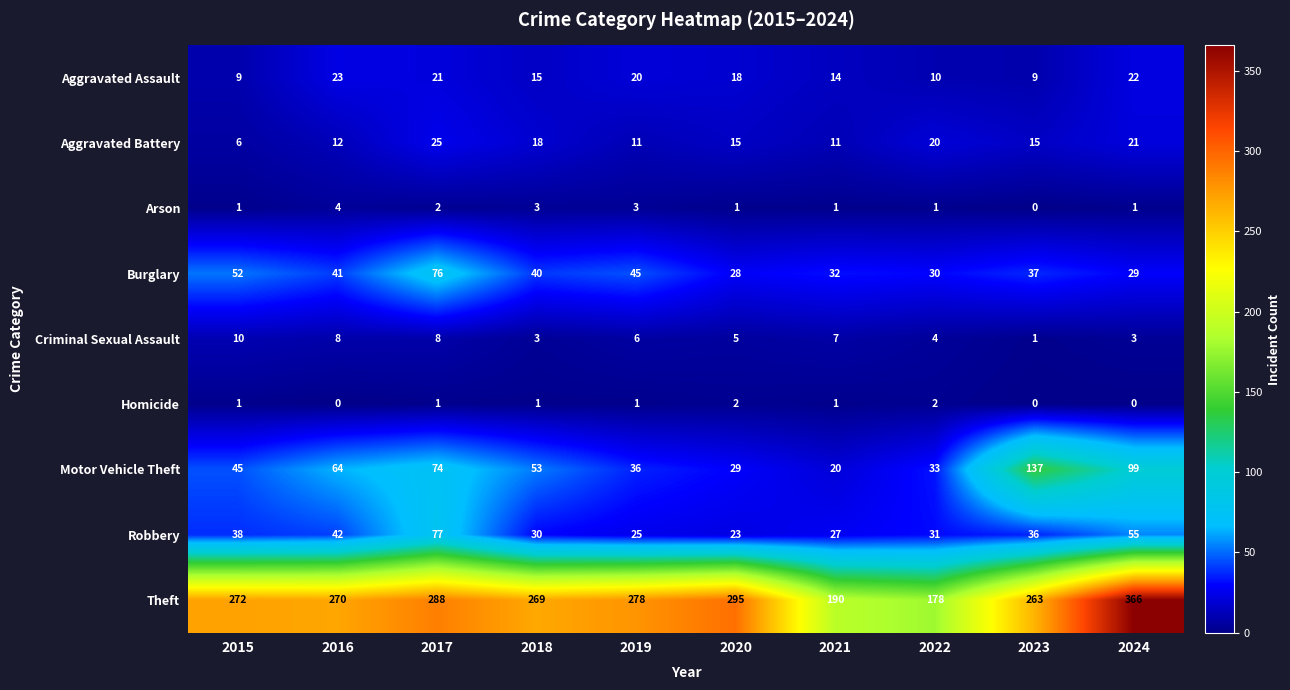

What is the spread (max minus min) of values at 2023?

263